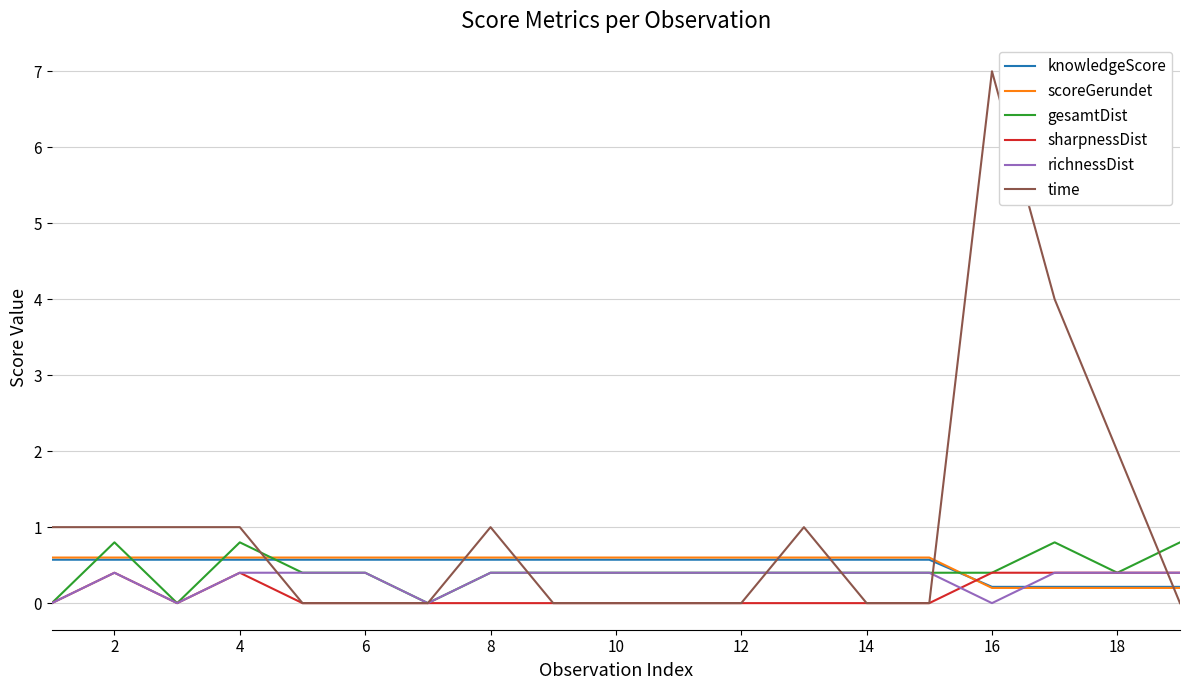

What is the sum of all knowledgeScore values?

9.4